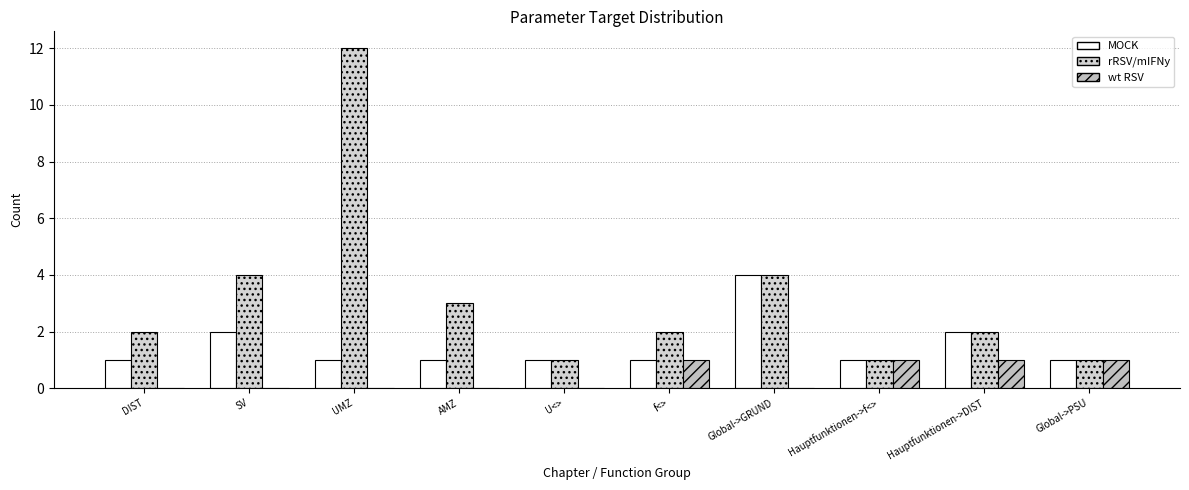

Which category has the lowest value across all series?

DIST